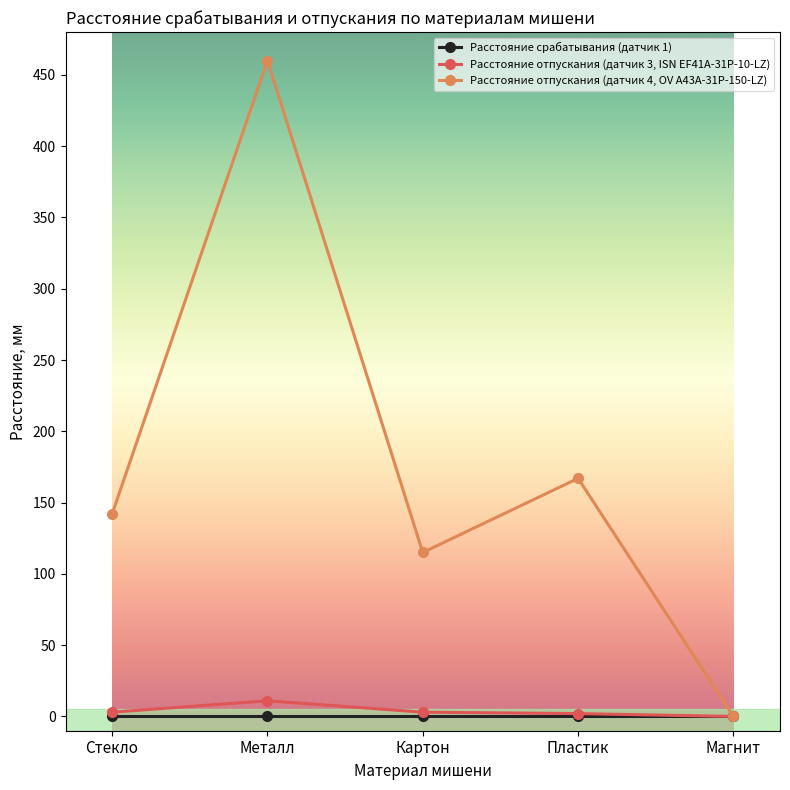

Is it true that Расстояние срабатывания (датчик 1) equals 0 at Магнит?

True